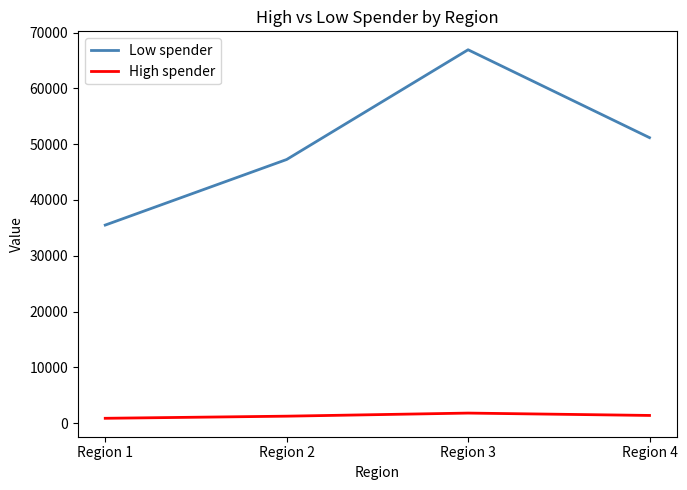

The value of Low spender at Region 2 is 69074. True or false?

False